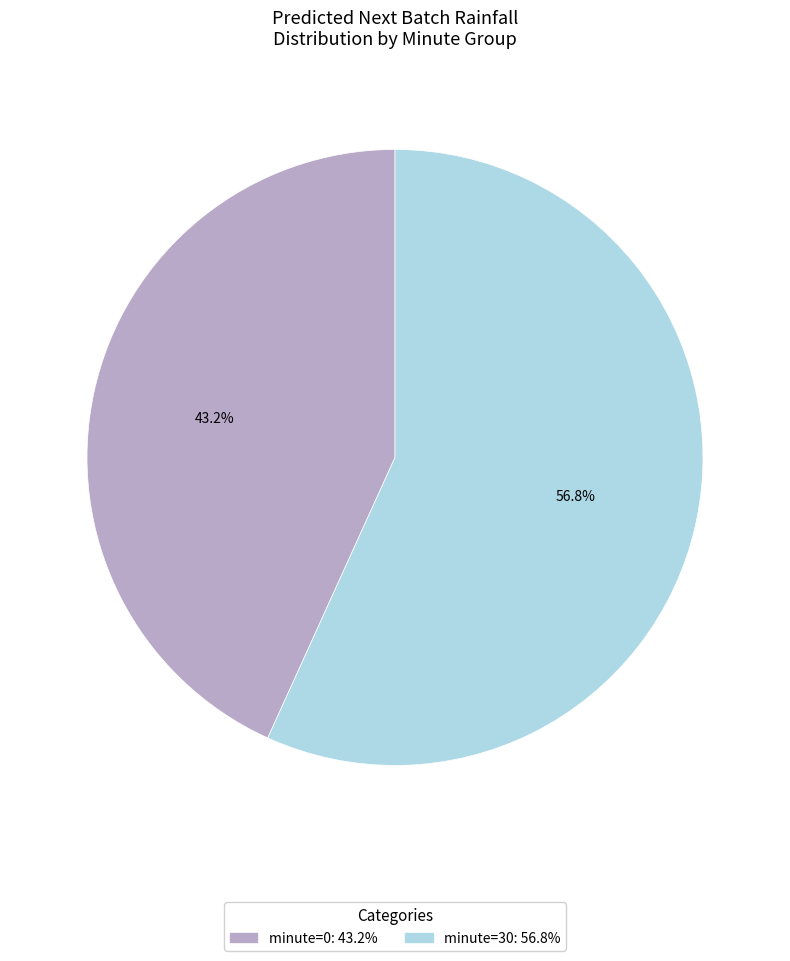

Does minute=30 account for over 50% of the chart?

Yes